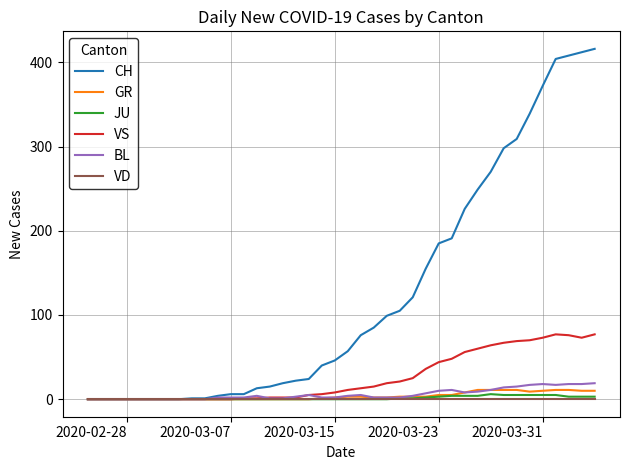

Which series has the widest spread of values?

CH